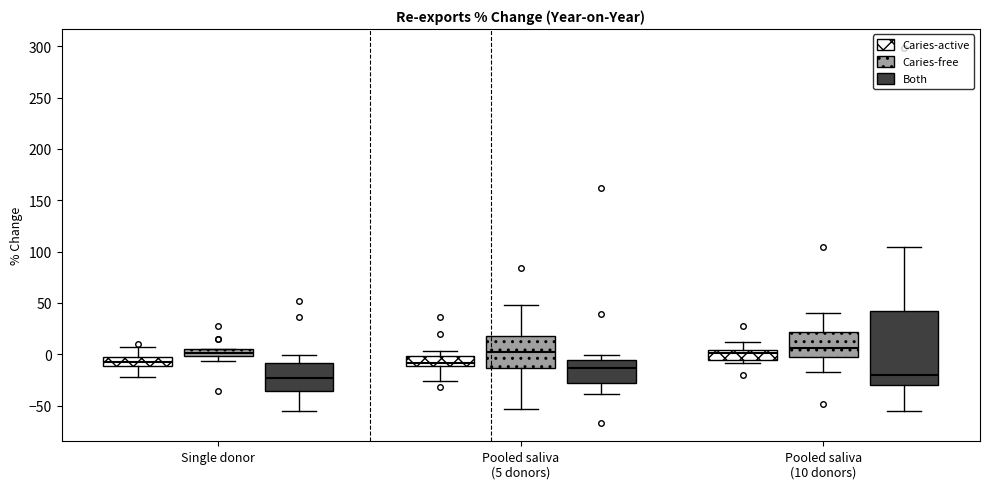

Comparing the boxes themselves (not the whiskers), which one is the tallest?

Pooled saliva (10 donors) (Both)